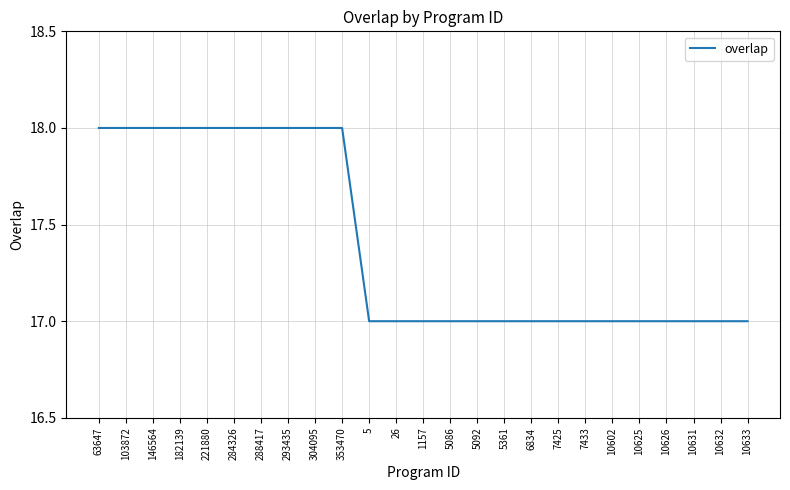

What position from the left is 146564?

3